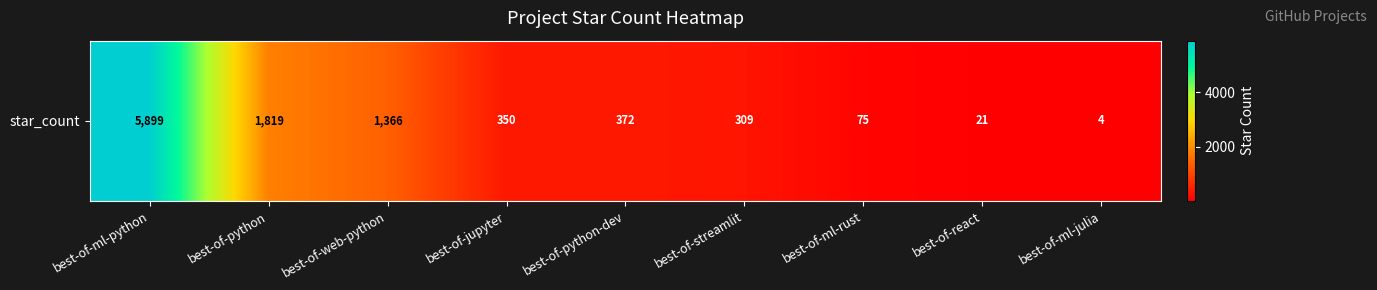

What is the maximum value shown in the chart?

5899